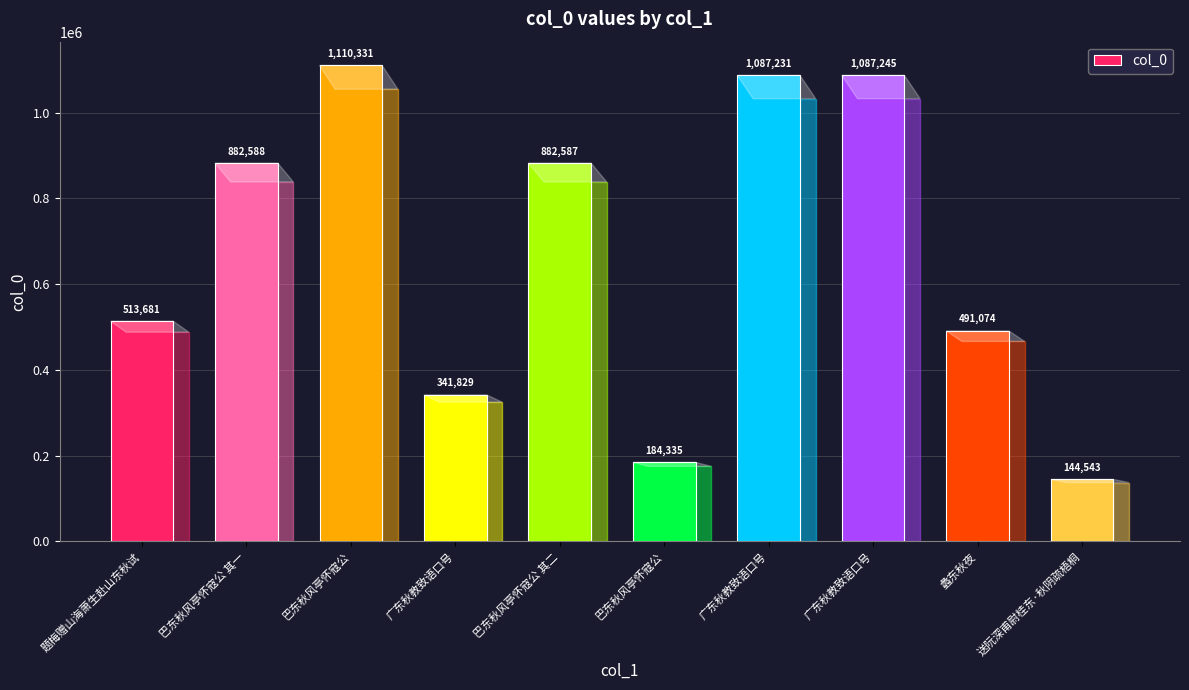

Which category has the highest value across all series?

巴东秋风亭怀寇公